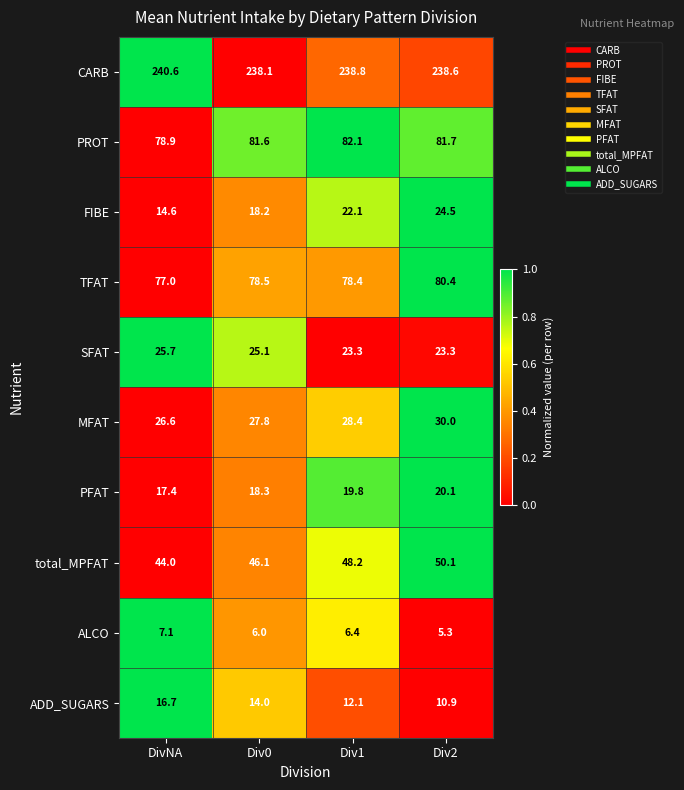

Which series has the largest range (max minus min)?

FIBE